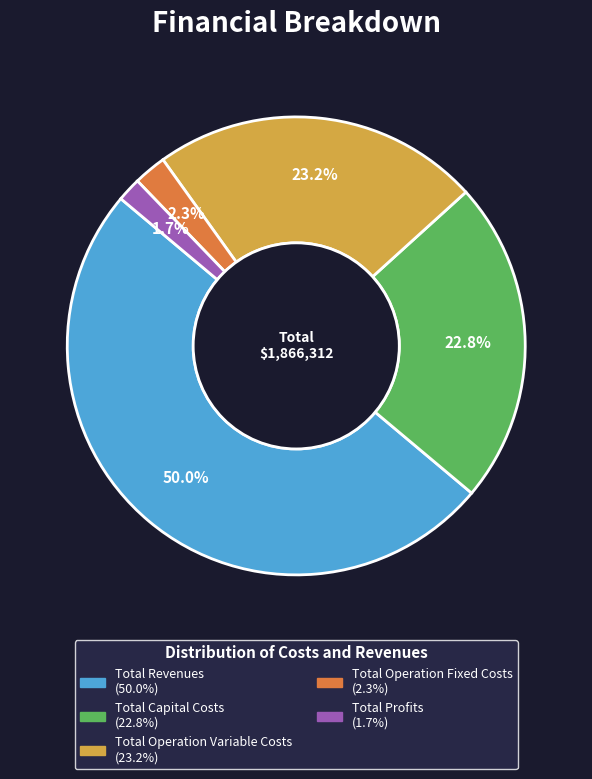

What is the total percentage of Total Operation Fixed Costs and Total Profits?

4.0%